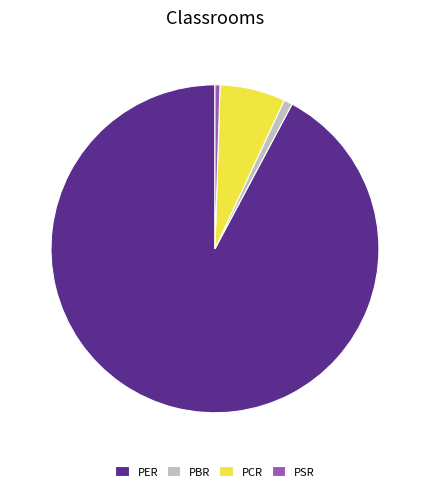

Is the sum of PER and PBR greater than half?

Yes